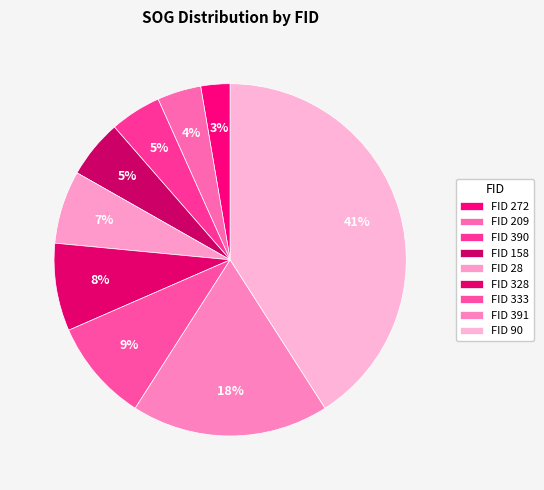

How many segments does this pie chart have?

9